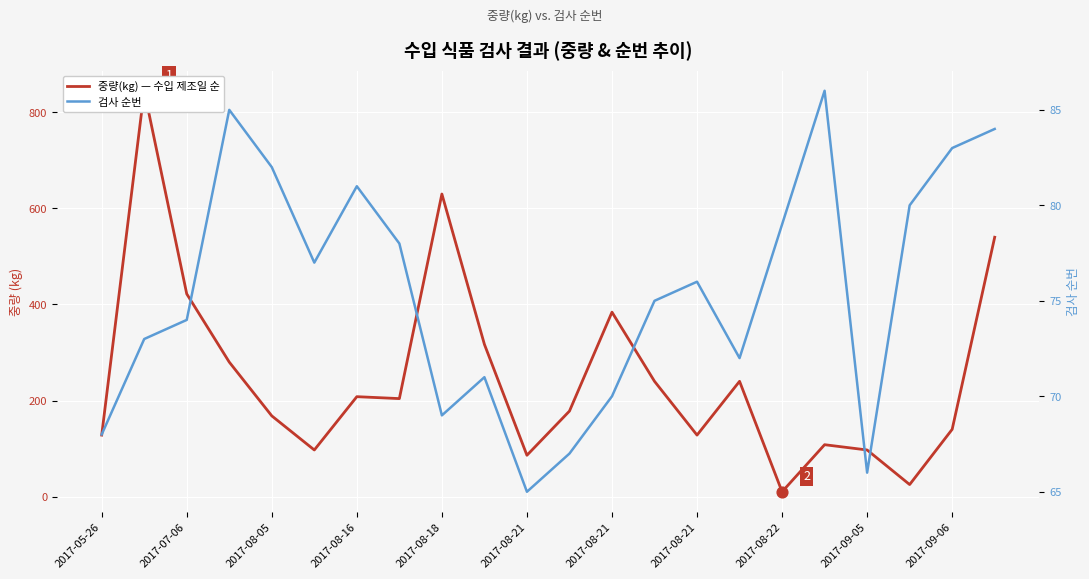

Which series reaches the maximum Y coordinate?

중량(kg) — 수입 제조일 순